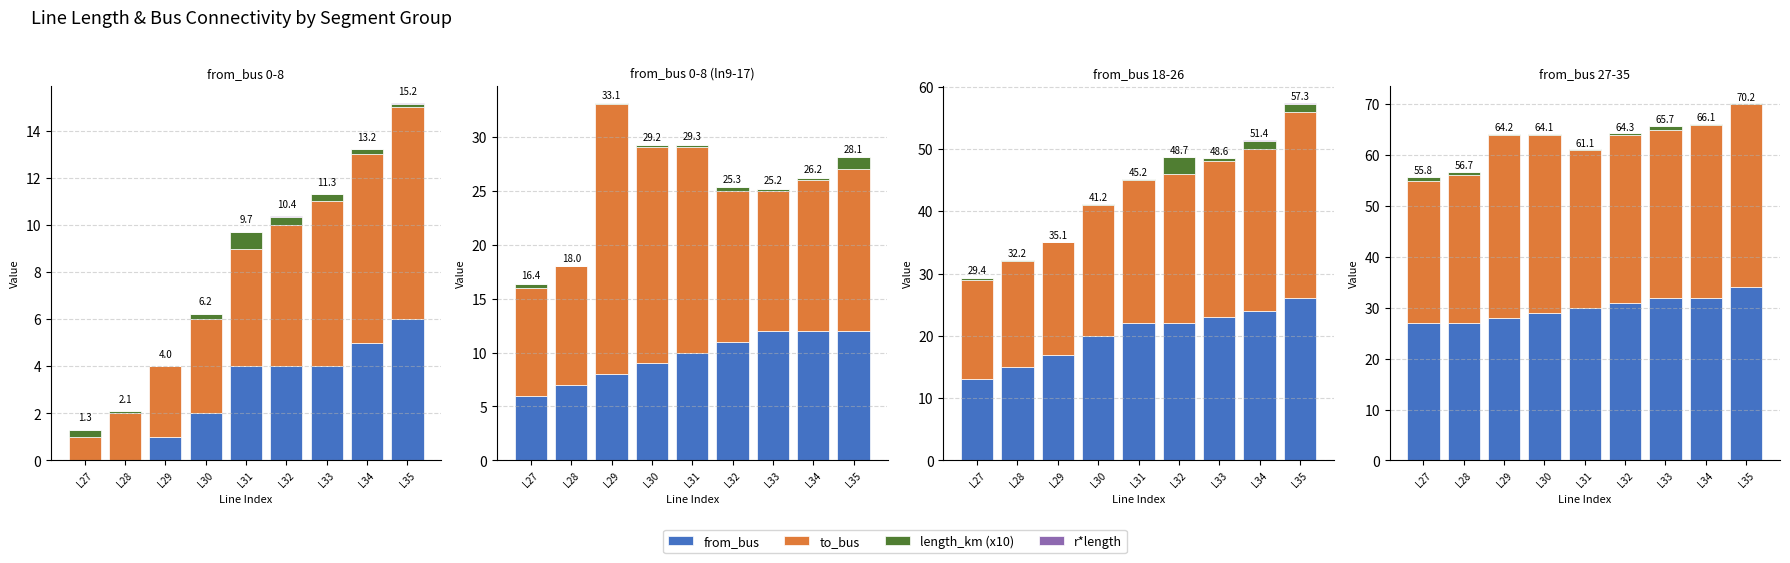

The r*length series shows 0.0 at L31. True or false?

True